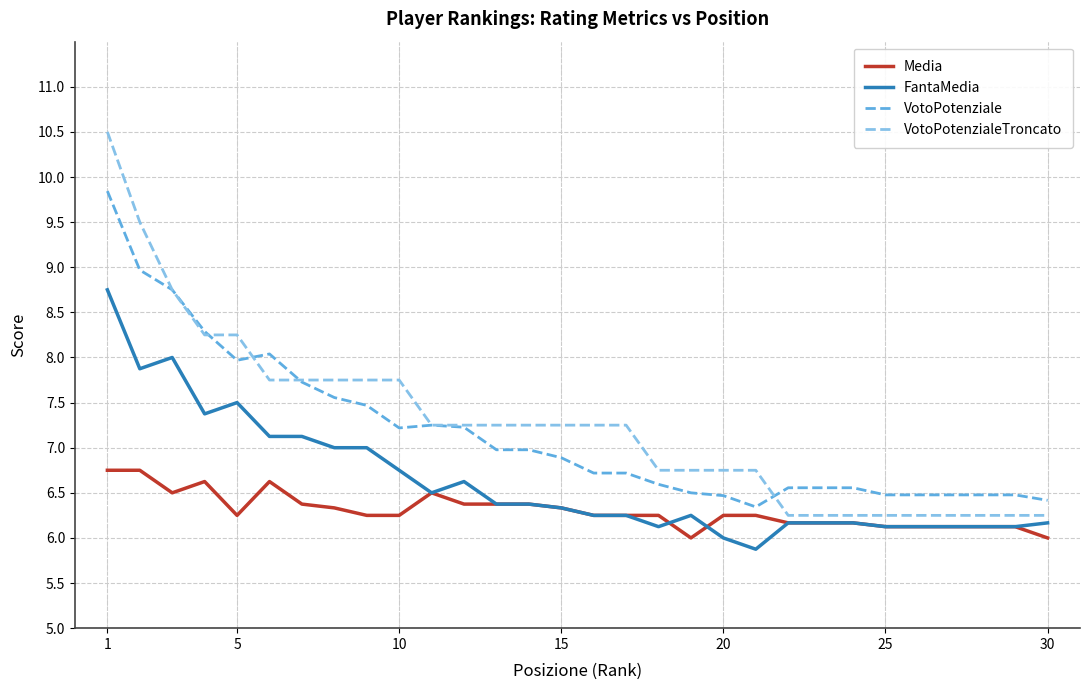

Rank the series by their maximum value, from lowest to highest.

Media, FantaMedia, VotoPotenziale, VotoPotenzialeTroncato